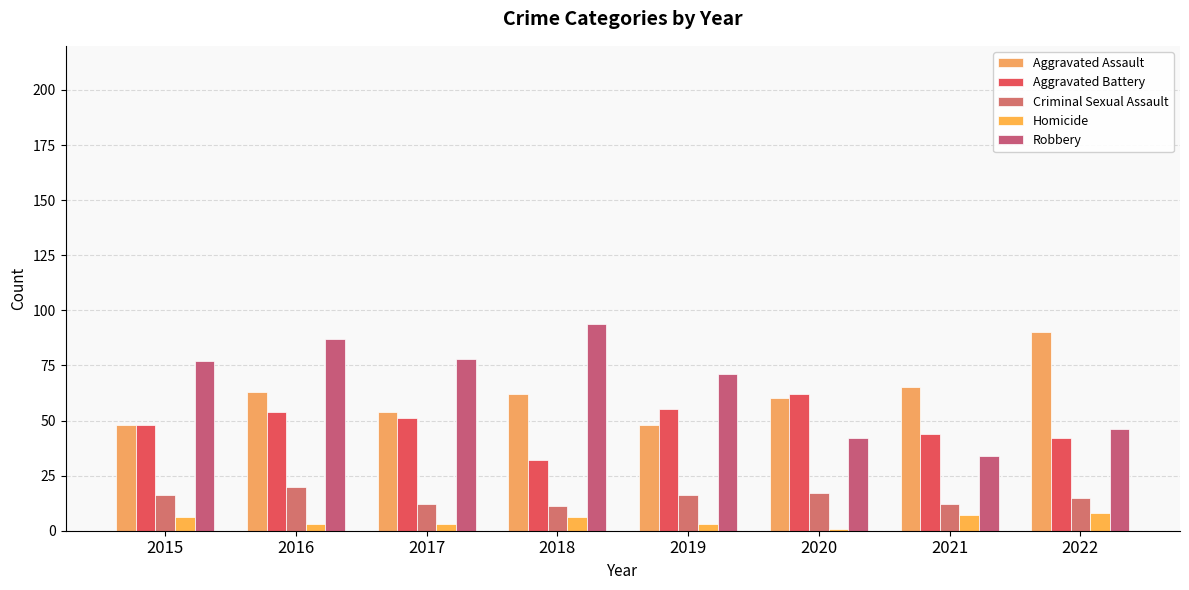

What are all the series names shown in the legend?

Aggravated Assault, Aggravated Battery, Criminal Sexual Assault, Homicide, Robbery